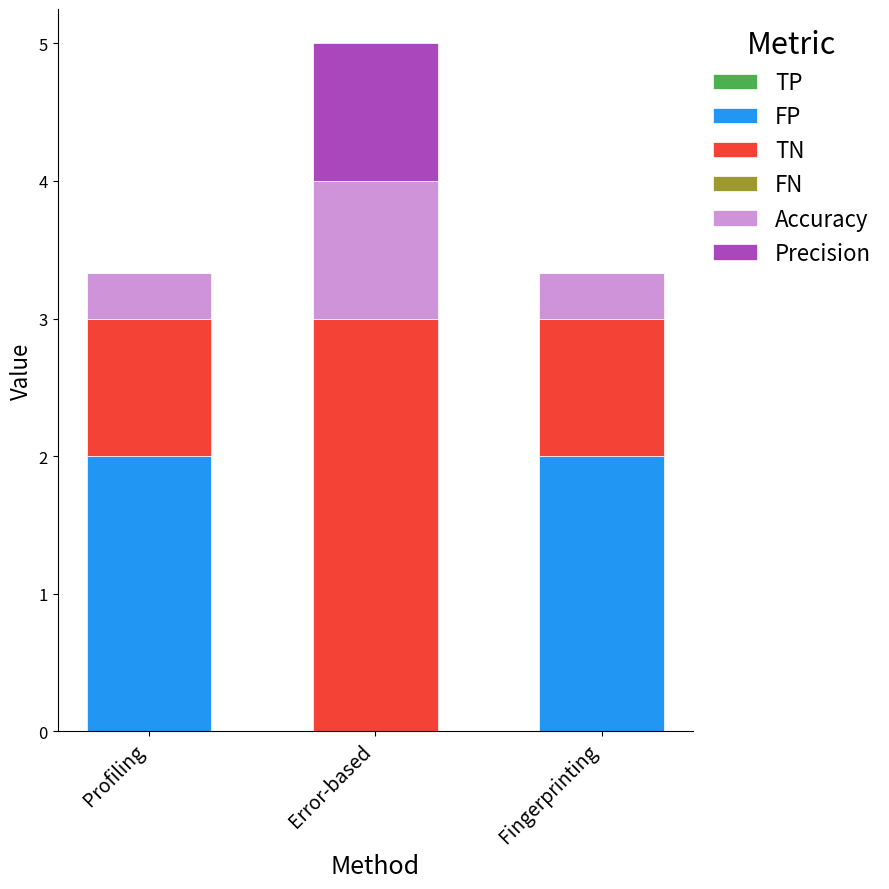

What is the highest value of the FP series?

2.0